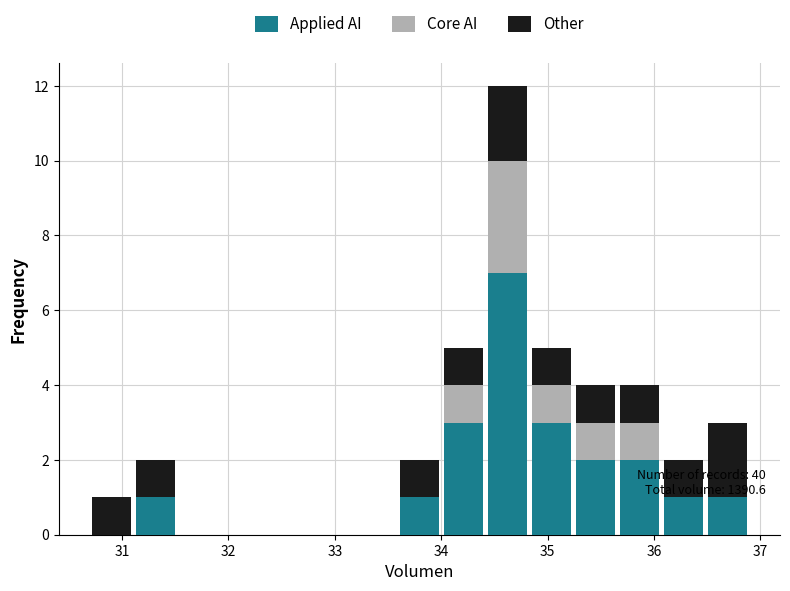

Which range on the x-axis has the tallest stacked bar (by total height)?

34.4 to 34.8